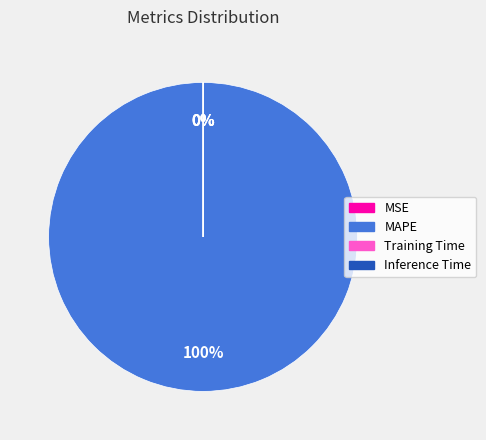

True or false: MAPE accounts for 100% of the total.

True